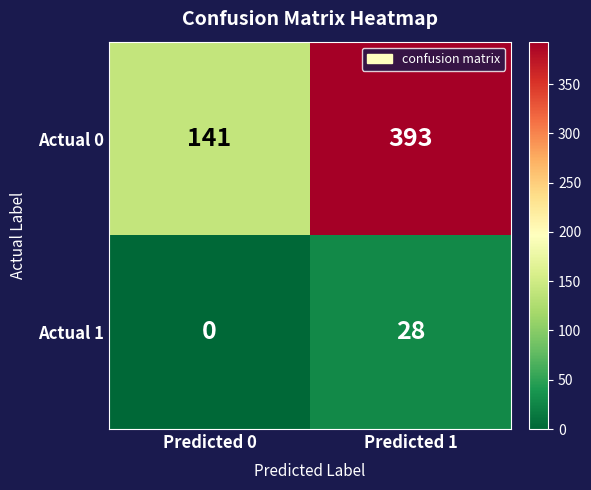

Reading left to right, extract all data points from this chart.

Actual 0: Predicted 0=141	Predicted 1=393
Actual 1: Predicted 0=0	Predicted 1=28